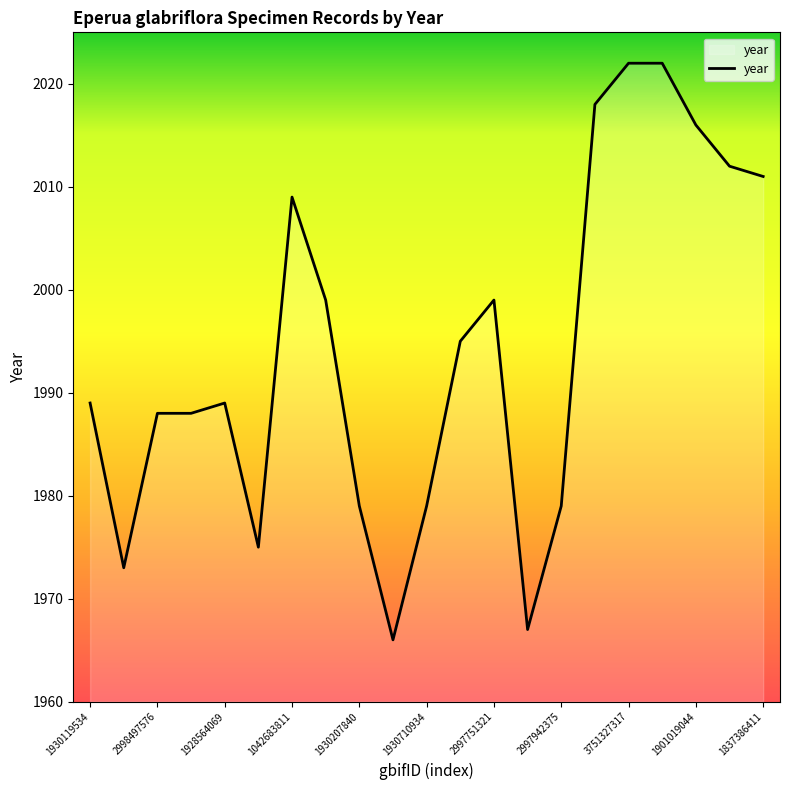

What is the greatest value displayed?

2022